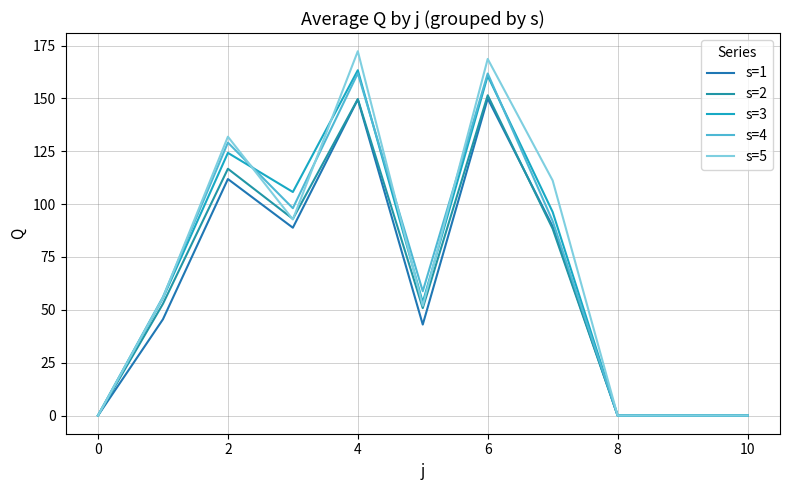

How many categories are shown in the chart?

11